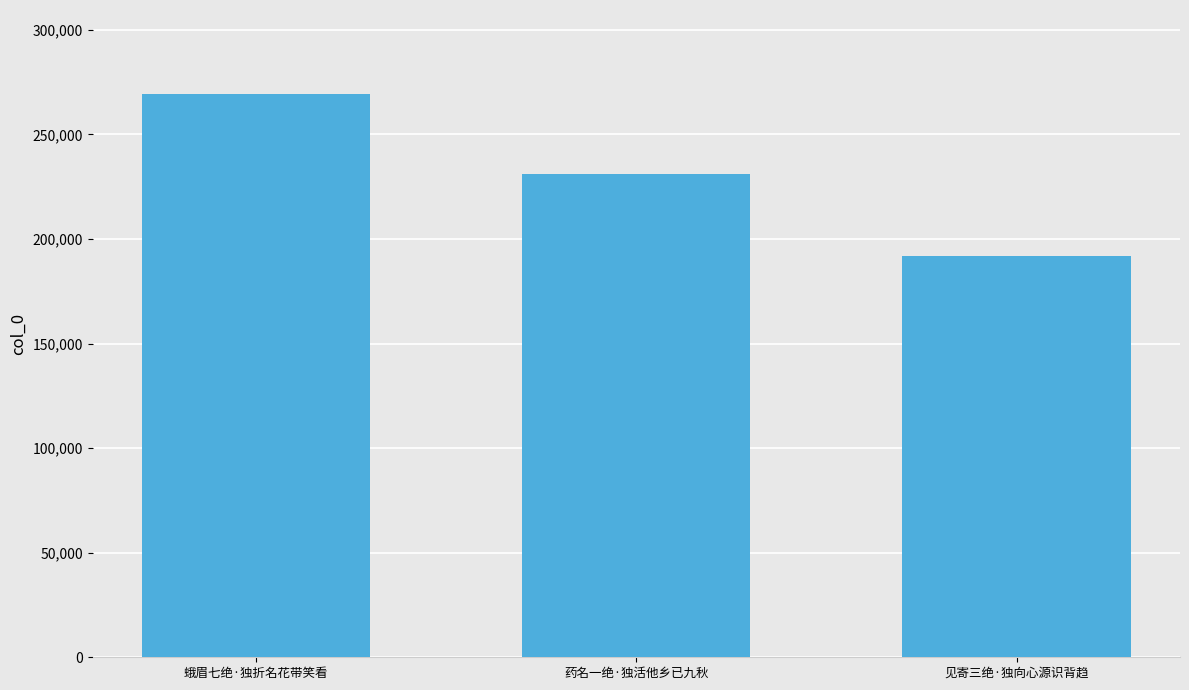

True or false: the data shows 101243 at 蛾眉七绝·独折名花带笑看.

False